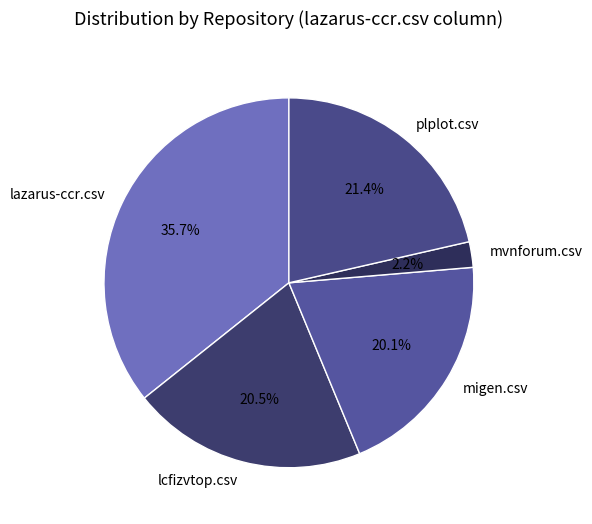

What is the total percentage of plplot.csv and migen.csv?

41.5%